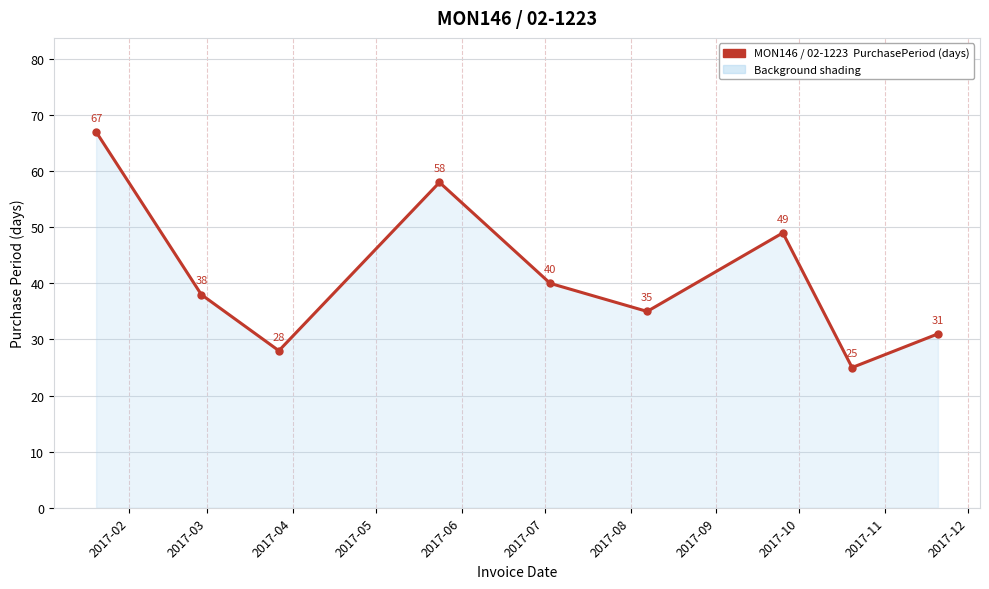

How many categories are shown in the chart?

9